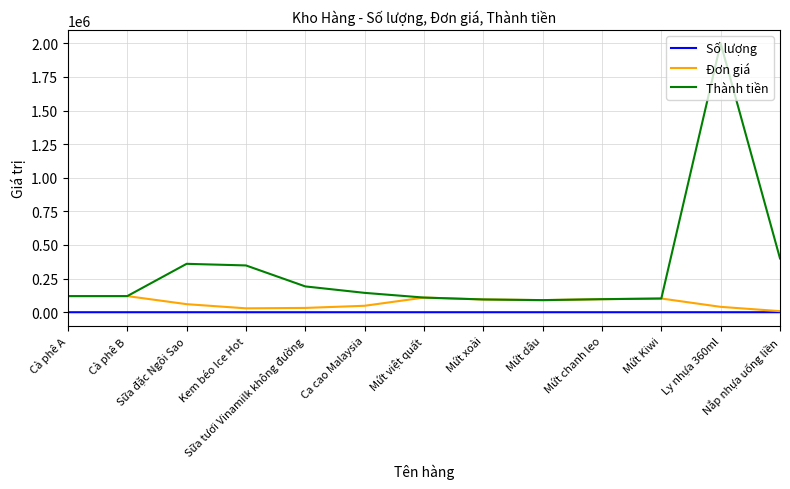

True or false: Số lượng and Thành tiền intersect in this chart.

False